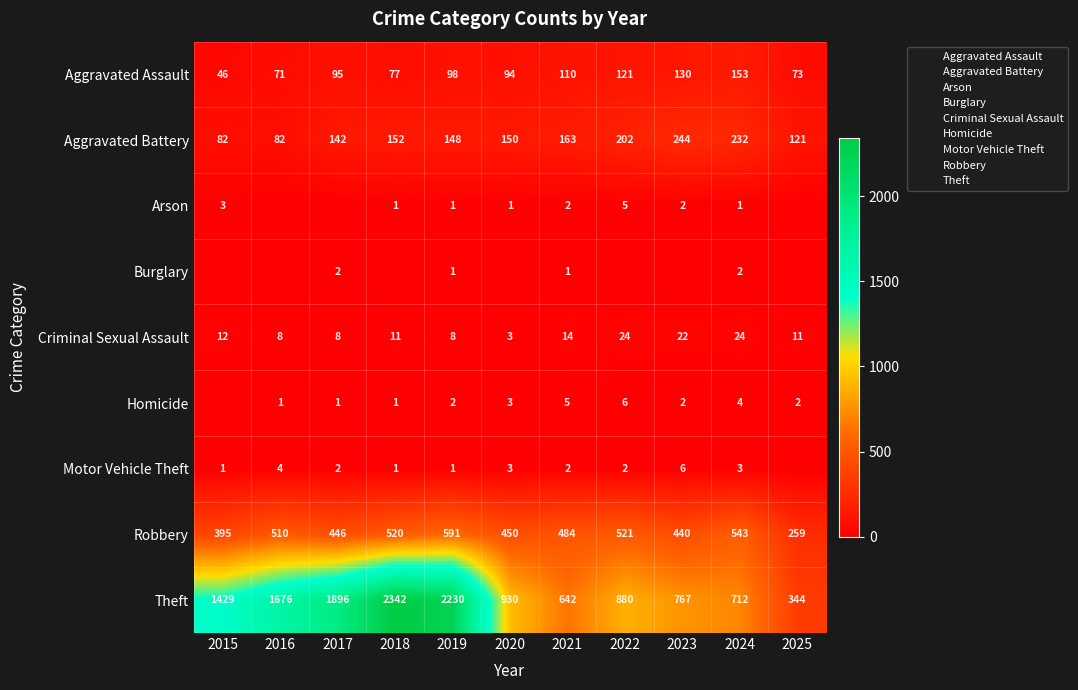

The value of row_1 at 2017 is 94. True or false?

False